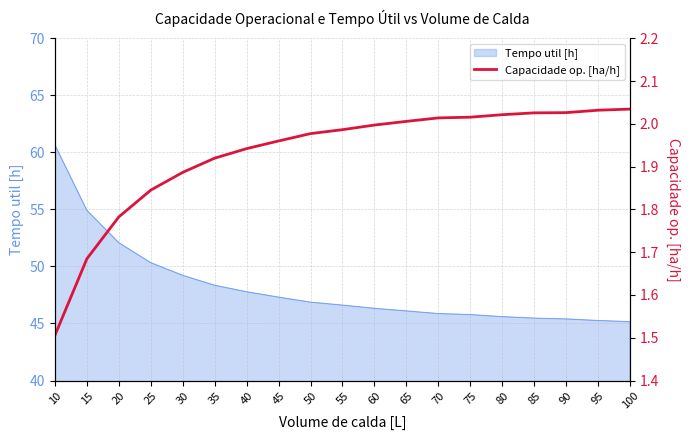

Is it true that Tempo util [h] equals 23.6 at 10?

False